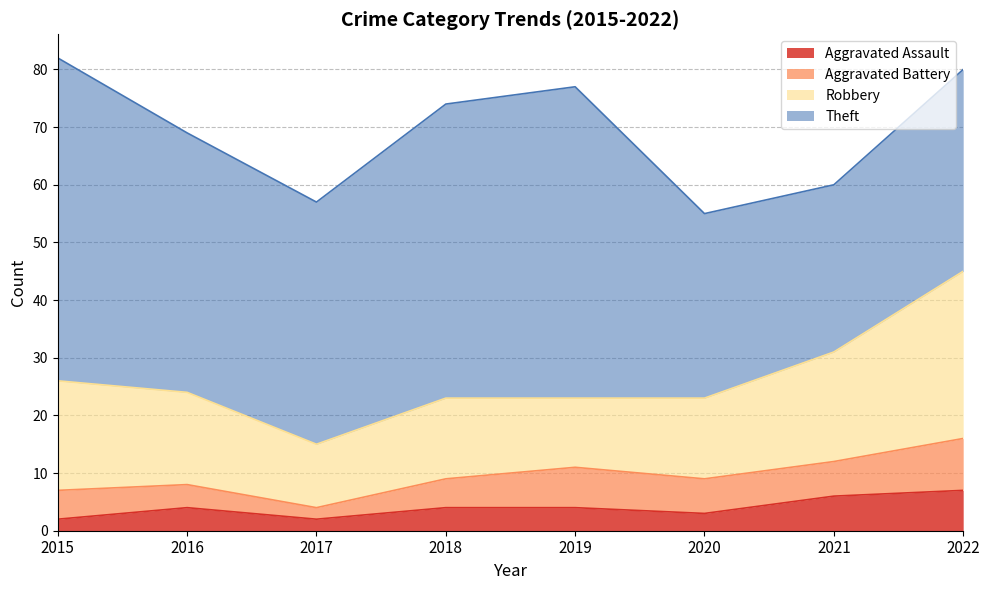

Where is Aggravated Assault nearest to the value 4?

2016